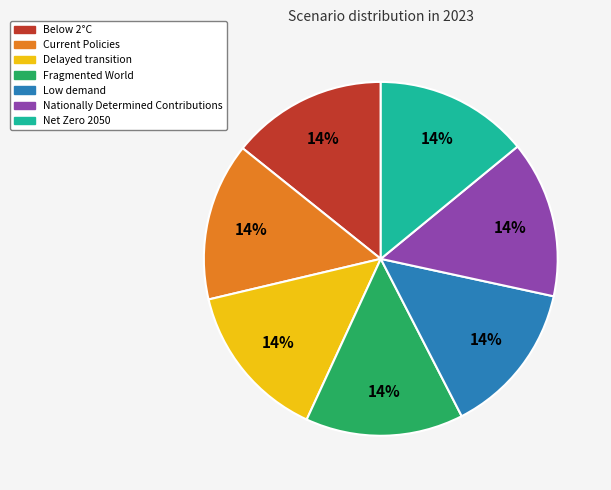

To the nearest percent, what percentage of the pie is Current Policies?

14%